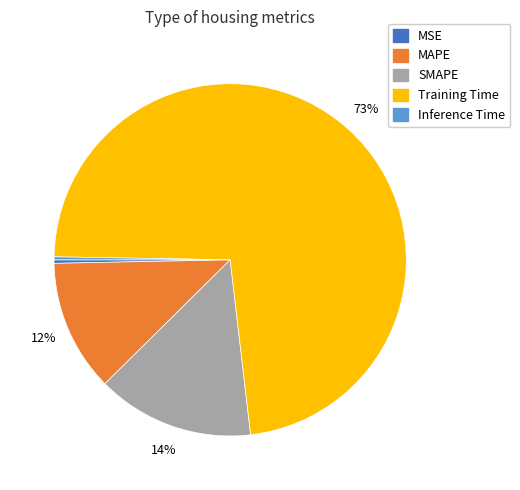

Which category accounts for the majority?

Training Time